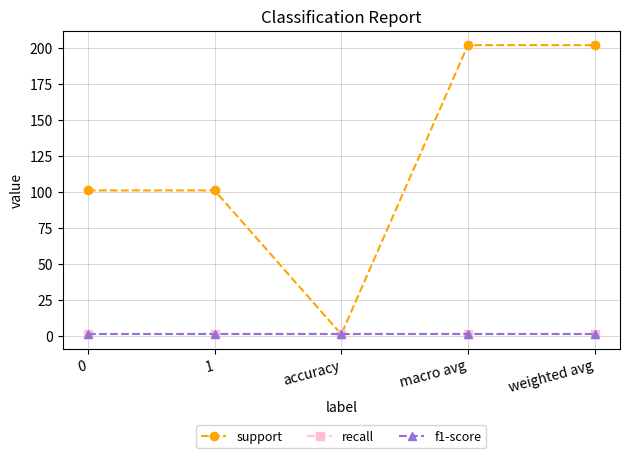

What is the difference between the second highest and second lowest values in the support series?

101